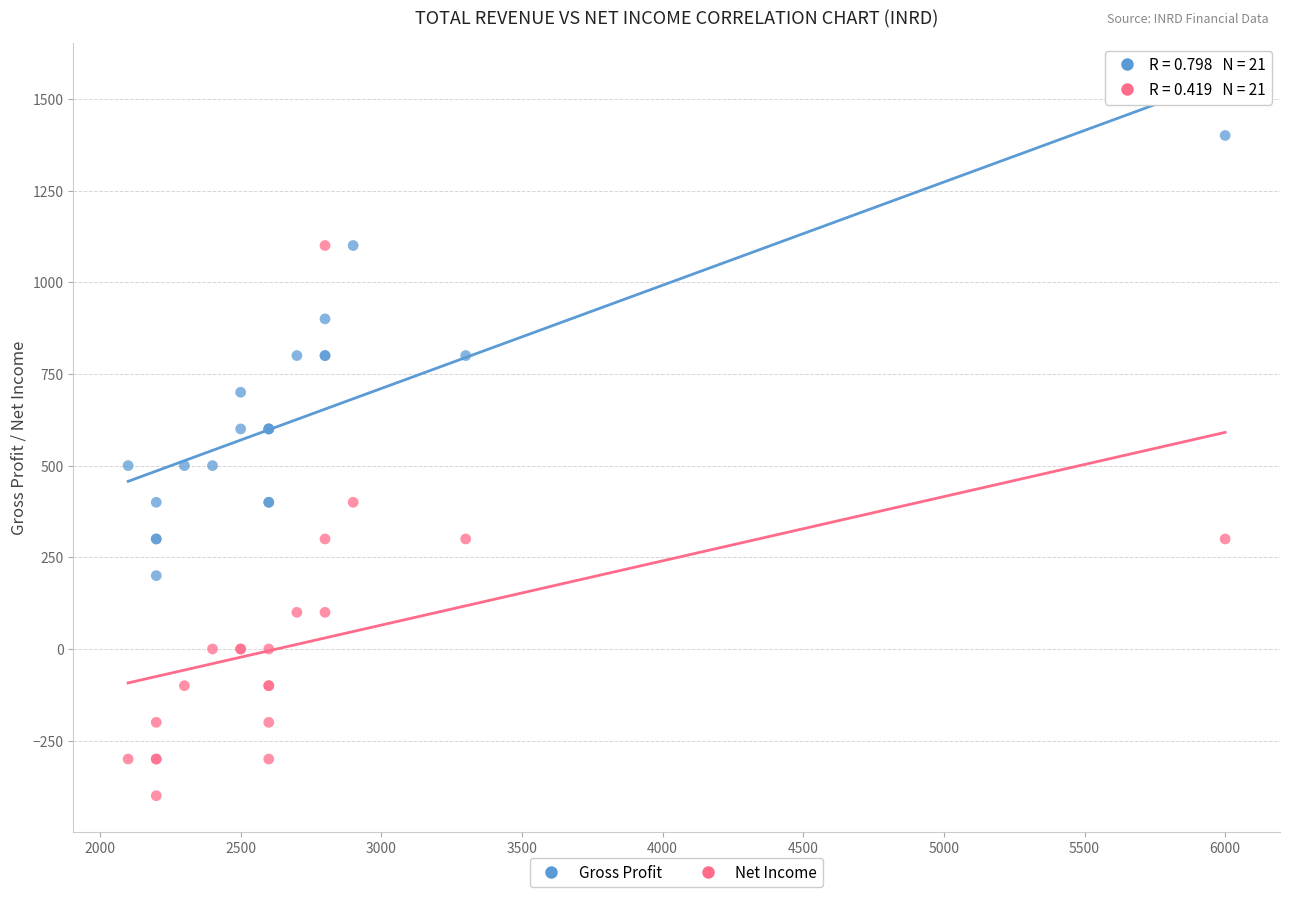

Which series reaches the maximum Y coordinate?

Gross Profit